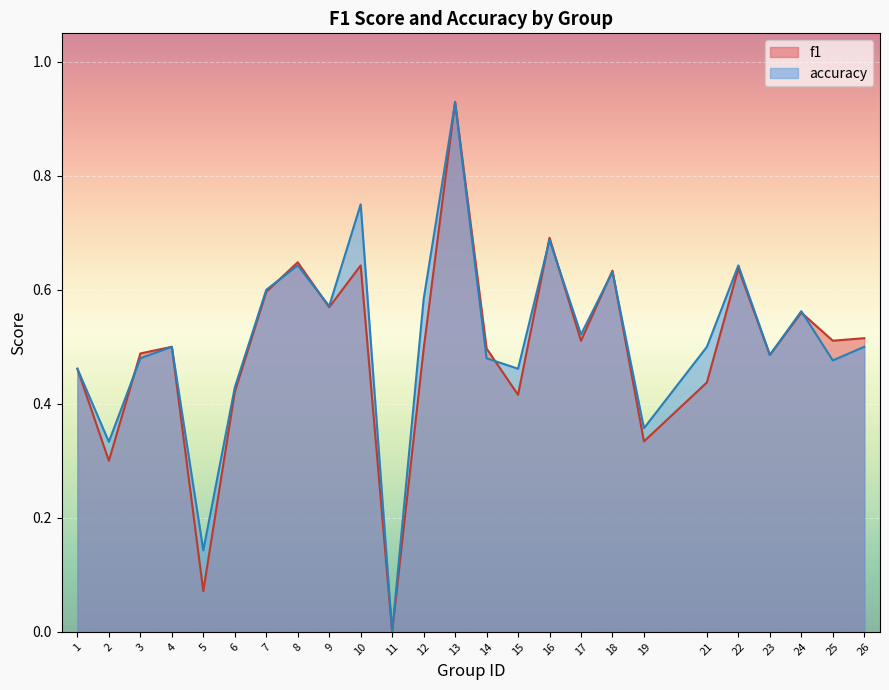

Reading left to right, what are all the values shown in this chart?

f1: 1=0.5	2=0.3	3=0.5	4=0.5	5=0.1	6=0.4	7=0.6	8=0.6	9=0.6	10=0.6	11=0.0	12=0.5	13=0.9	14=0.5	15=0.4	16=0.7	17=0.5	18=0.6	19=0.3	21=0.4	22=0.6	23=0.5	24=0.6	25=0.5	26=0.5
accuracy: 1=0.5	2=0.3	3=0.5	4=0.5	5=0.1	6=0.4	7=0.6	8=0.6	9=0.6	10=0.8	11=0.0	12=0.6	13=0.9	14=0.5	15=0.5	16=0.7	17=0.5	18=0.6	19=0.4	21=0.5	22=0.6	23=0.5	24=0.6	25=0.5	26=0.5